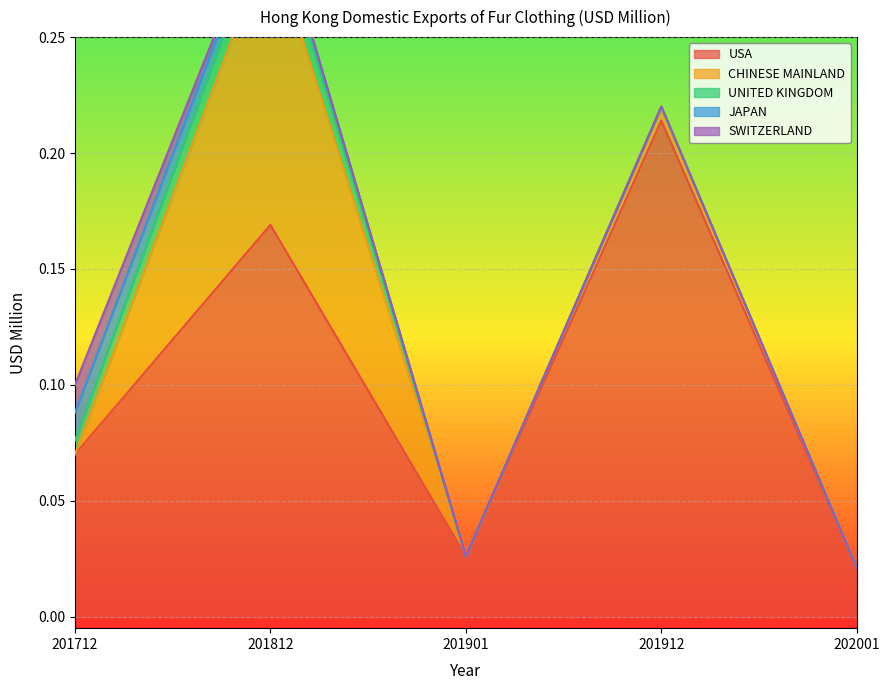

True or false: USA has a value of 0.1 at 201912.

False